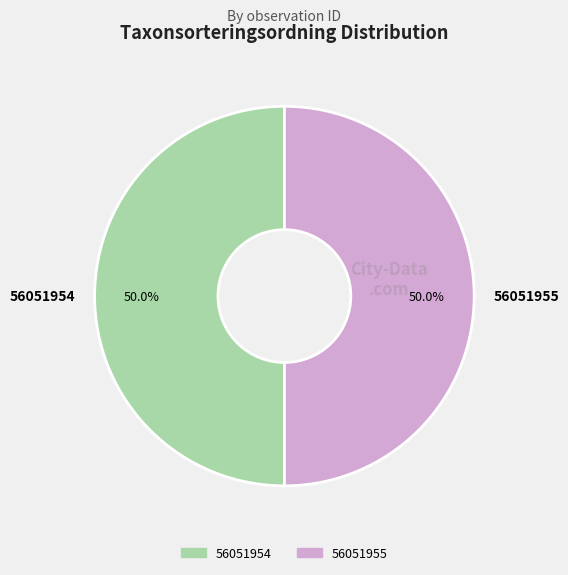

Combined, do 56051954 and 56051955 account for over 50%?

Yes